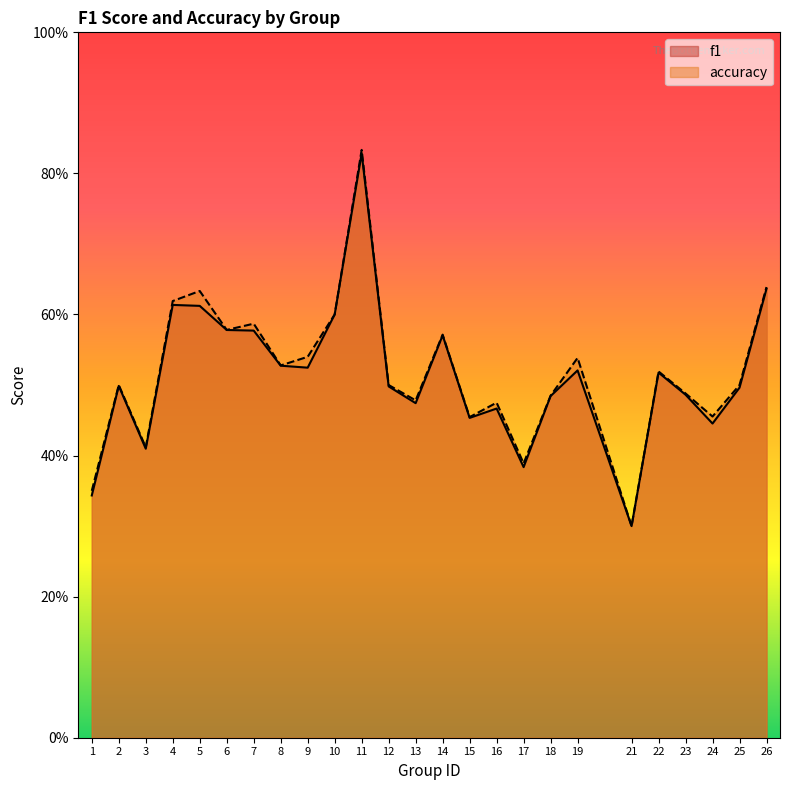

True or false: accuracy and f1 intersect in this chart.

False